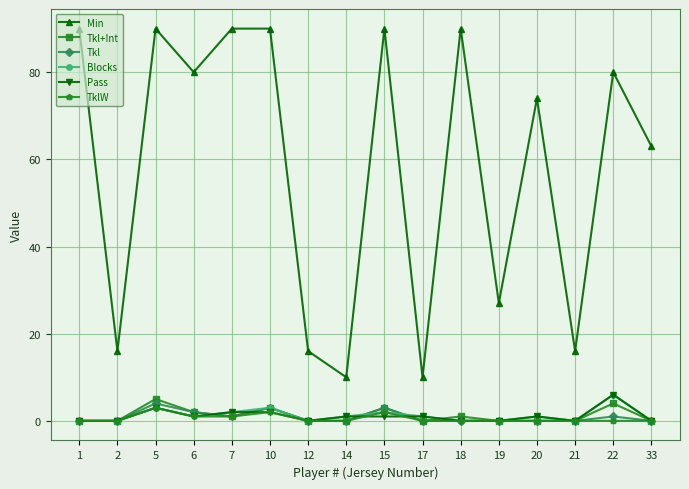

What is the greatest value displayed?

90